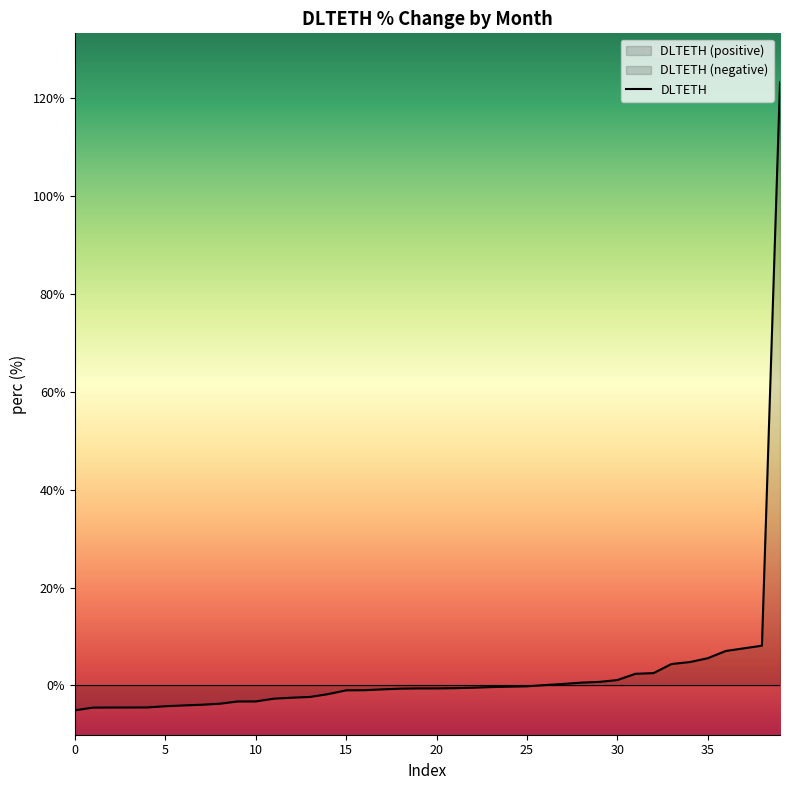

What is the greatest value displayed?

123.3